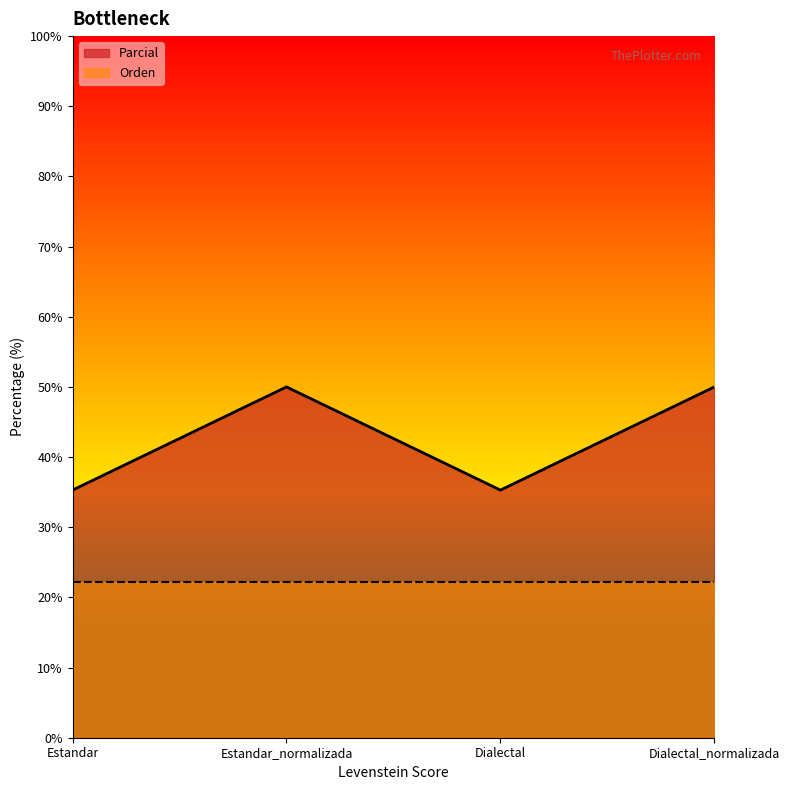

True or false: the data has more than 1 interior local peaks.

False